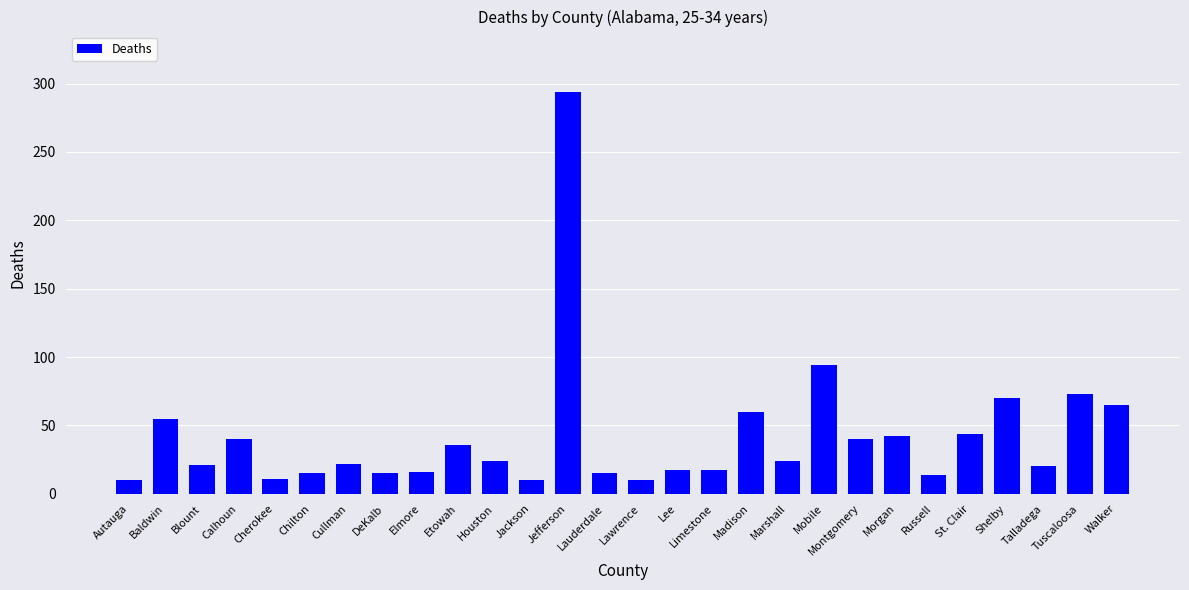

How many values are below 24?

14